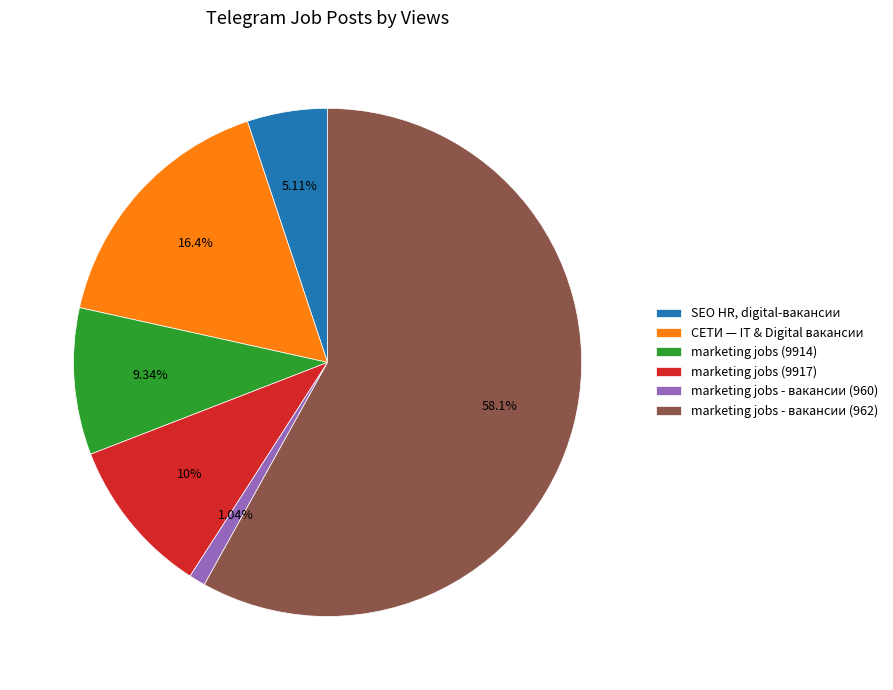

To the nearest percent, what is the difference between the marketing jobs (9917) and СЕТИ — IT & Digital вакансии slice percentages?

6%